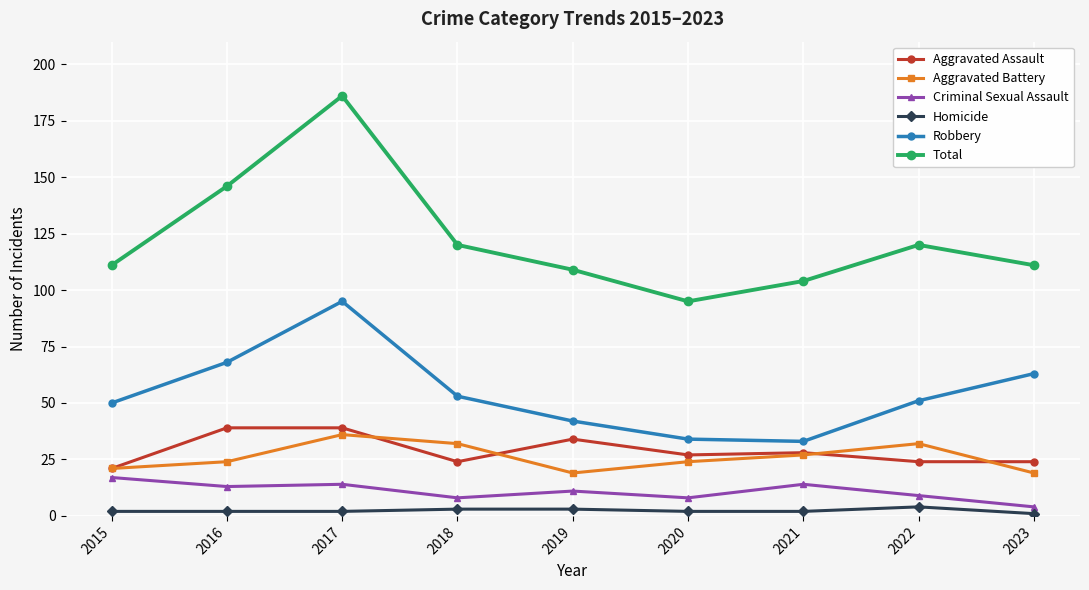

Read the Homicide value at 2018.

3